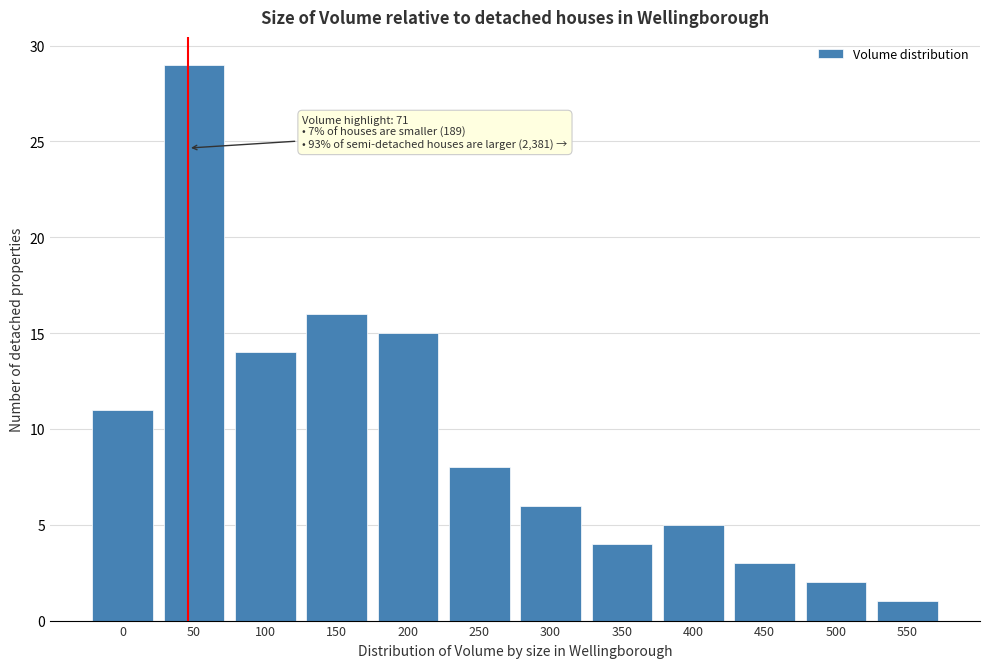

Reading right to left, what are all the values shown in this chart?

550=1	500=2	450=3	400=5	350=4	300=6	250=8	200=15	150=16	100=14	50=29	0=11